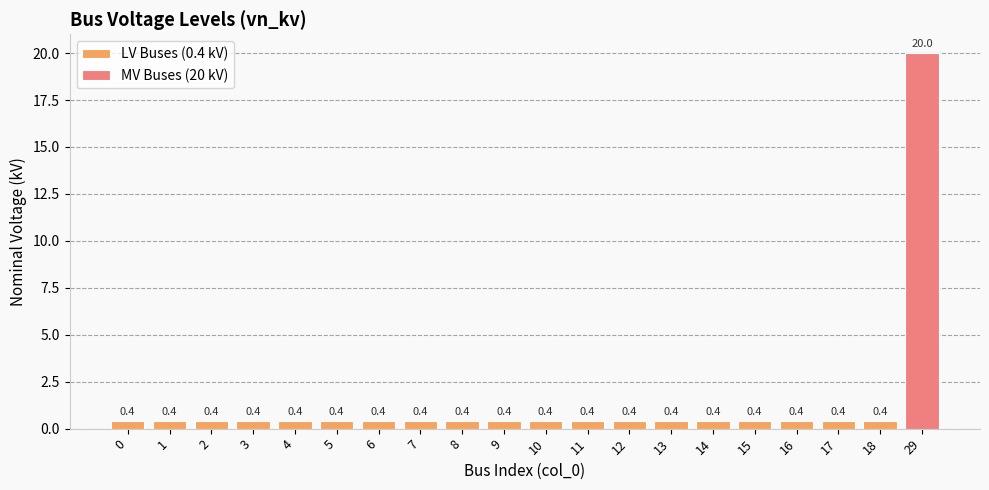

Are the bars horizontal?

No